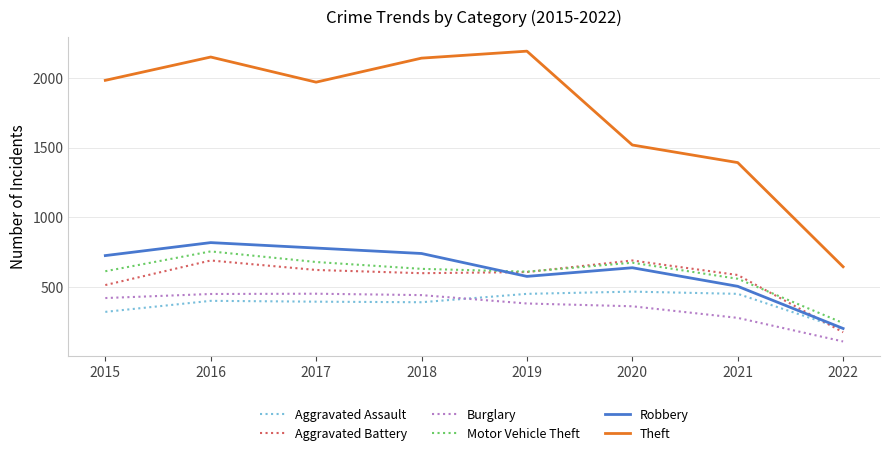

Does the chart display data point markers on the line(s)?

No